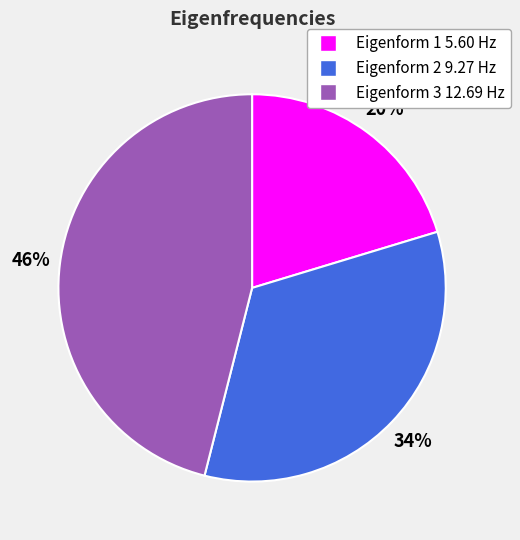

Does Eigenform 2 9.27 Hz represent more than half of the total?

No